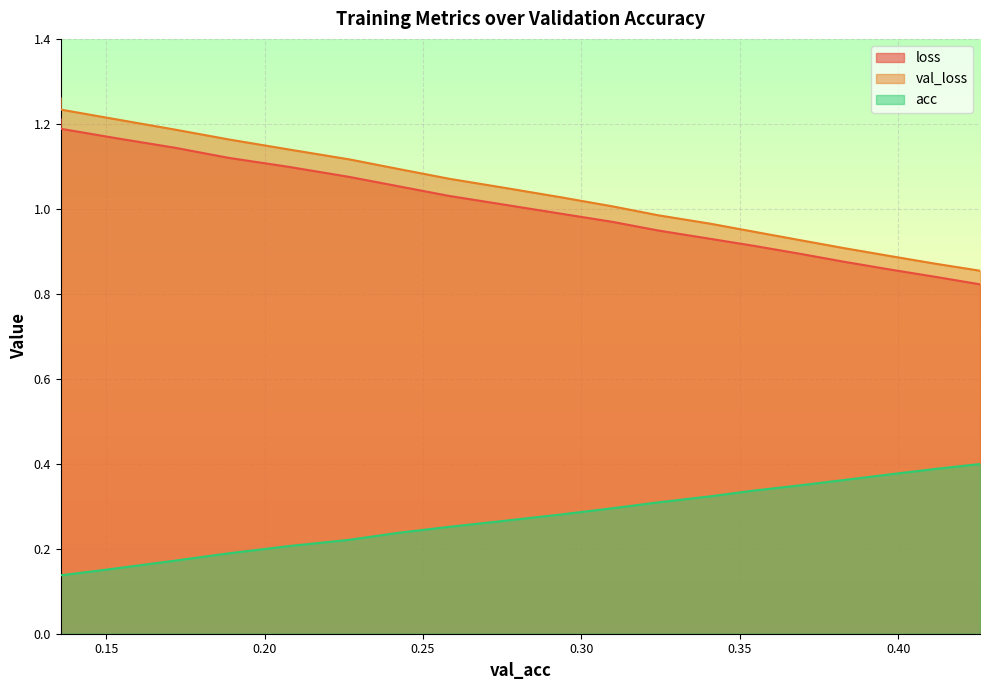

Which series has the largest total across all categories?

val_loss